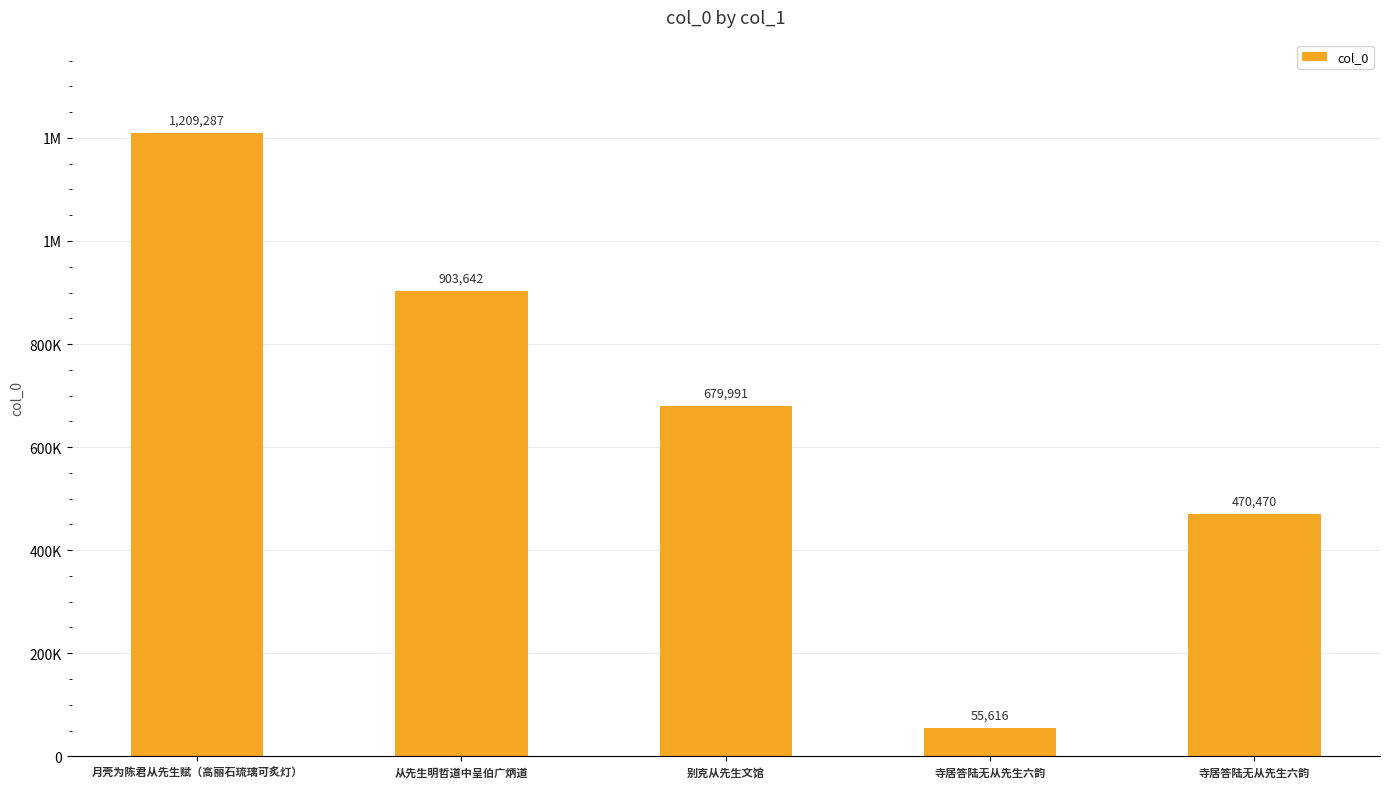

At which label is the value closest to 632451?

别克从先生文馆